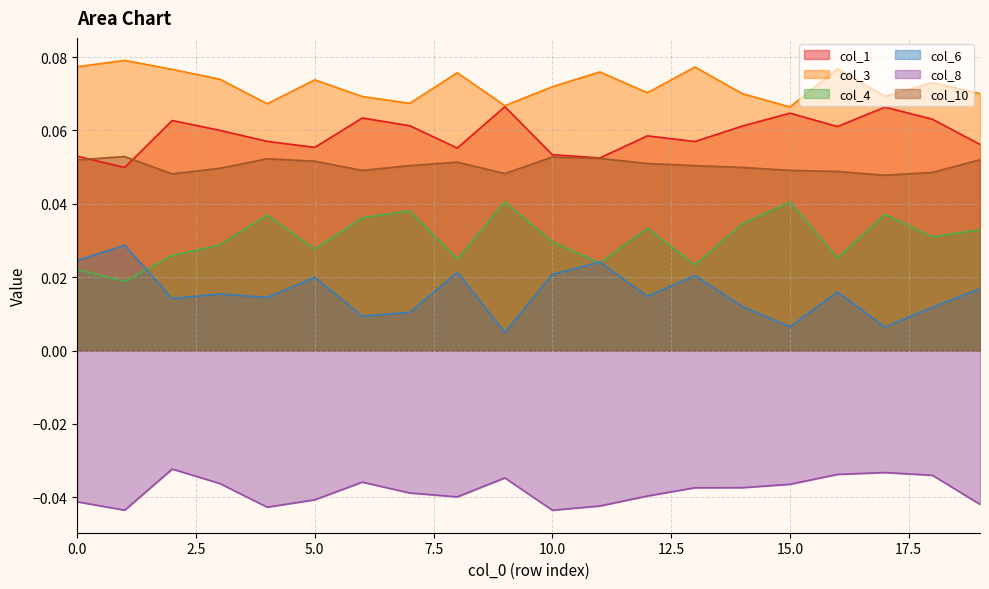

At which category does the chart reach its peak across all series?

1